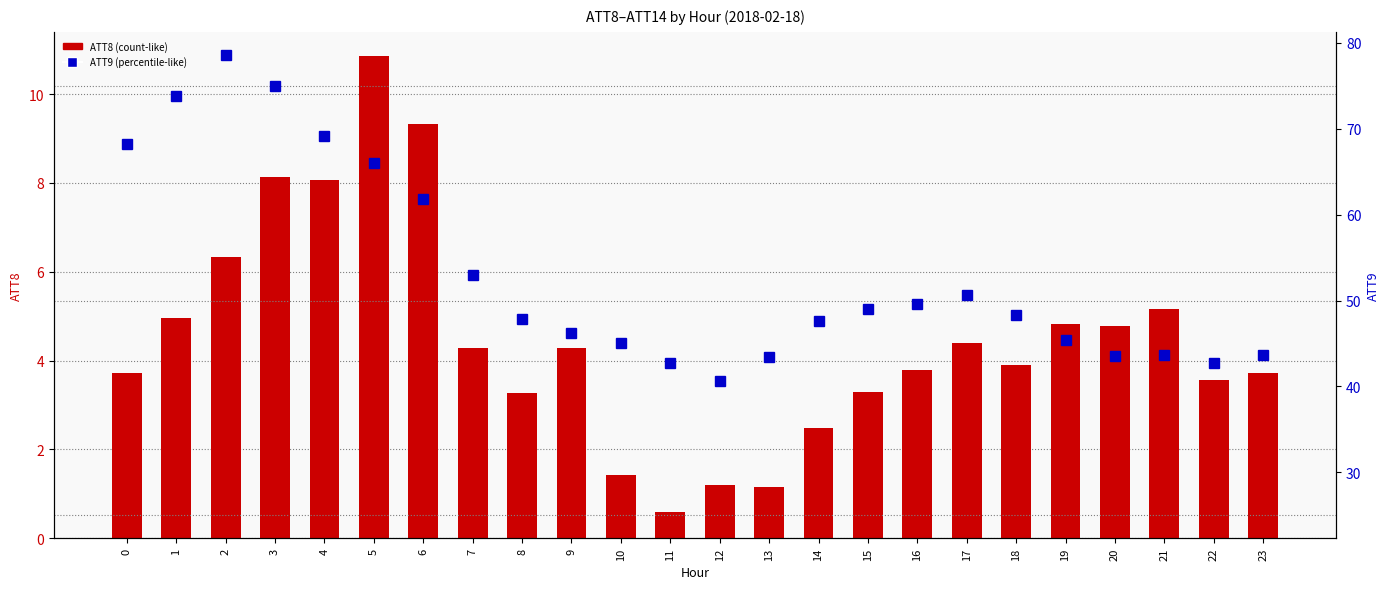

List the labels in order of ATT9 value, largest first.

2, 3, 1, 4, 0, 5, 6, 7, 17, 16, 15, 18, 8, 14, 9, 19, 10, 21, 23, 20, 13, 11, 22, 12